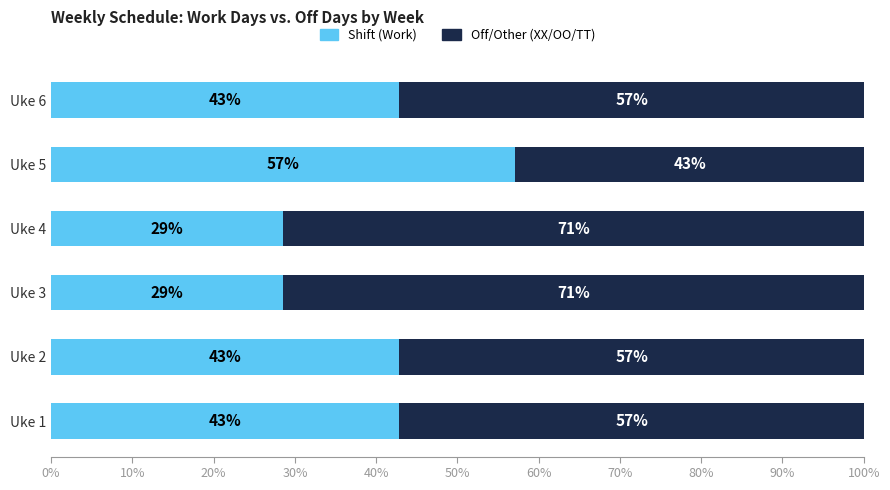

What is the total value across all series at Uke 4?

100.0